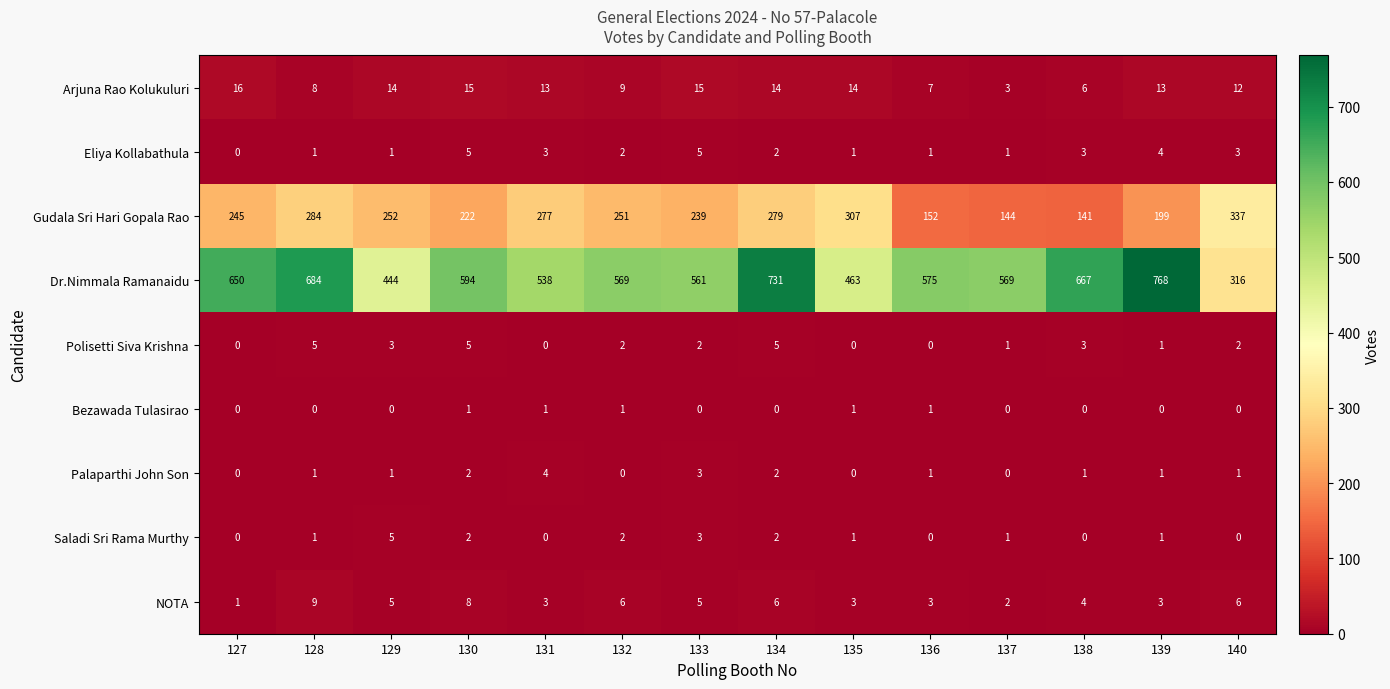

What is the sum of all Gudala Sri Hari Gopala Rao values?

3329